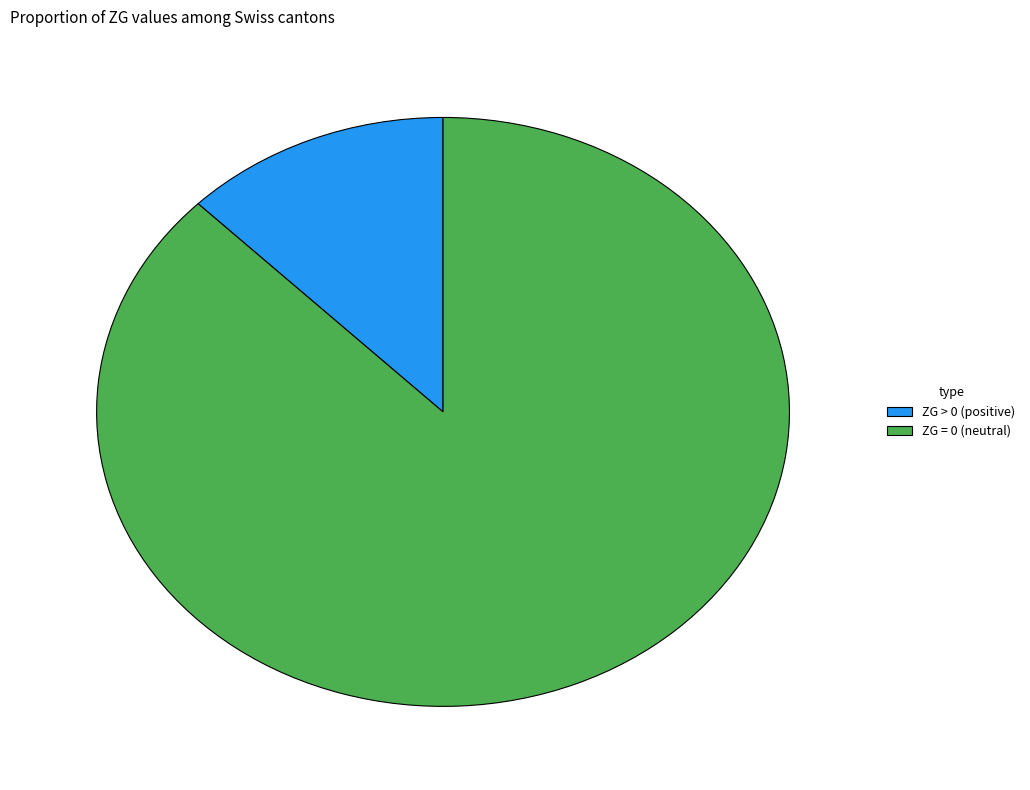

Count the number of slices in the pie.

2